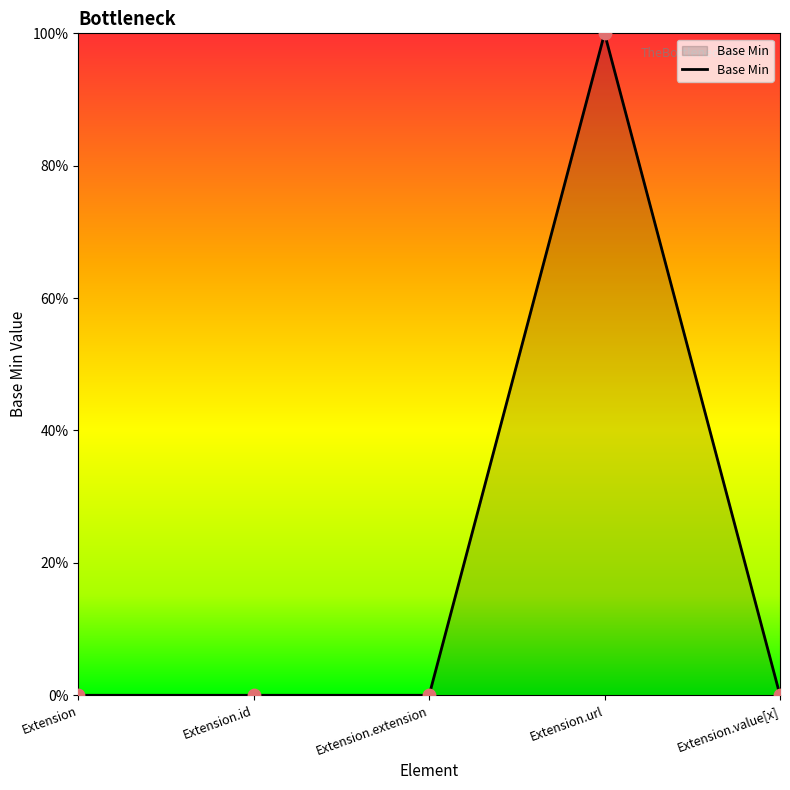

Which has a higher value, Extension.id or Extension.extension?

Extension.id